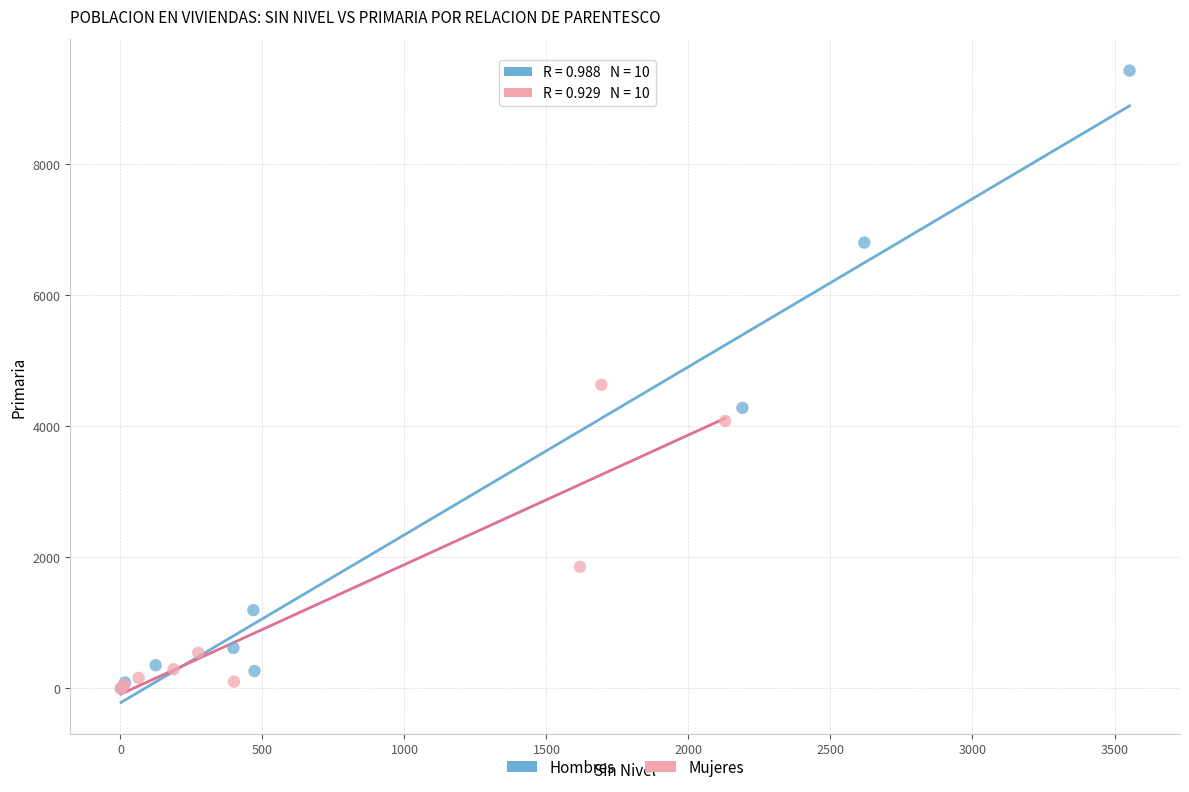

What are all the series names shown in the legend?

Hombres, Mujeres